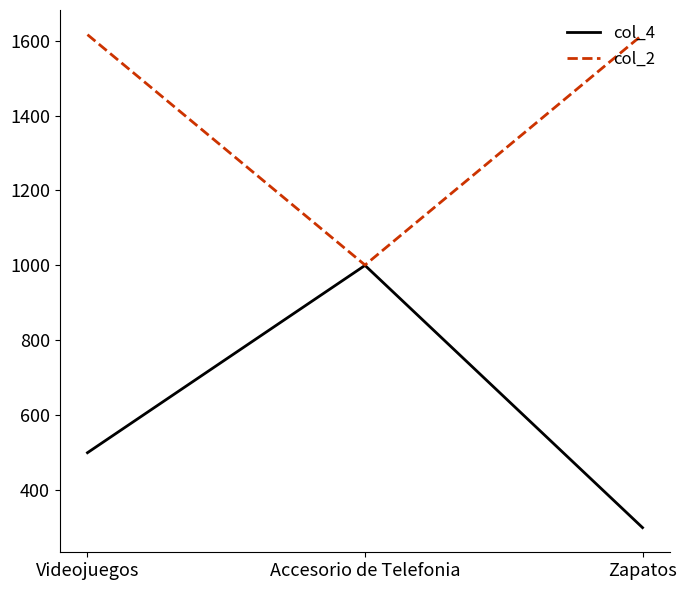

Count the col_2 values in the range 1001 to 1616.

3